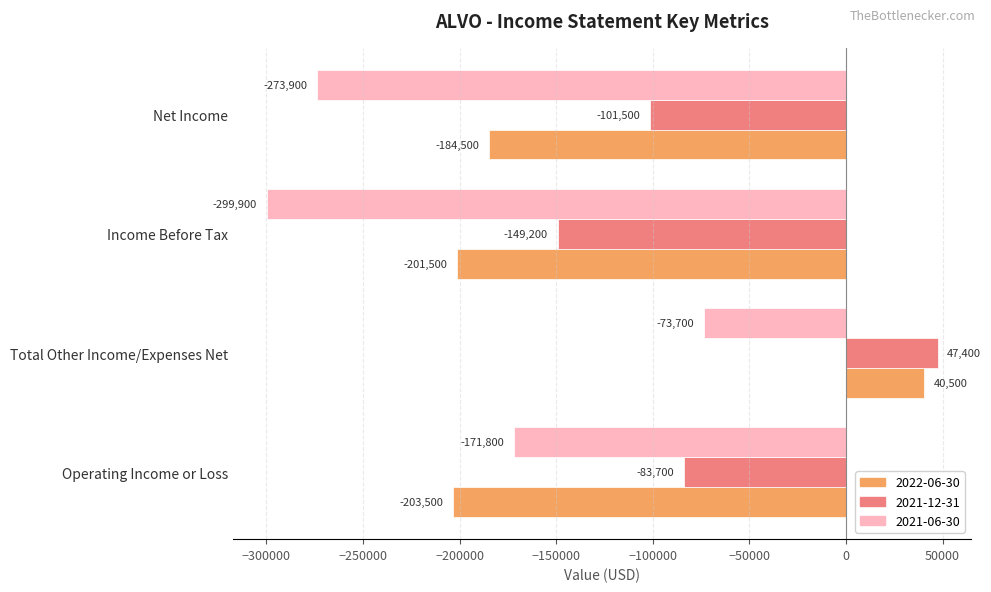

Which category has the lowest value across all series?

Income Before Tax